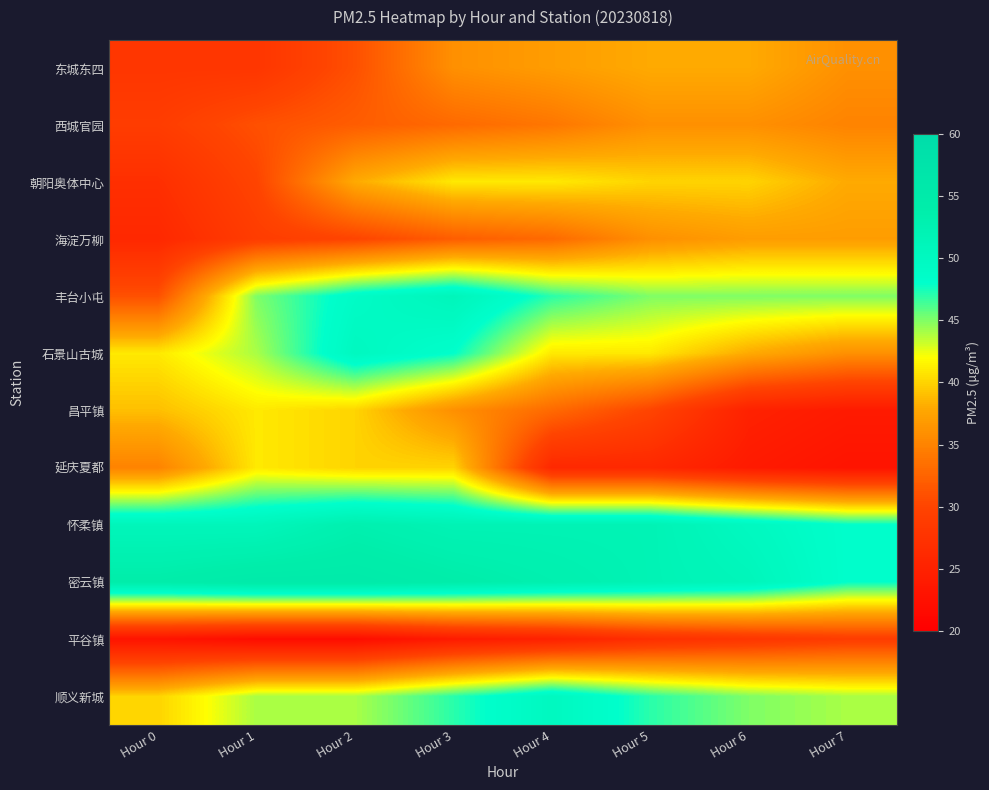

Which has a higher value, Hour 4 or Hour 0?

Hour 4